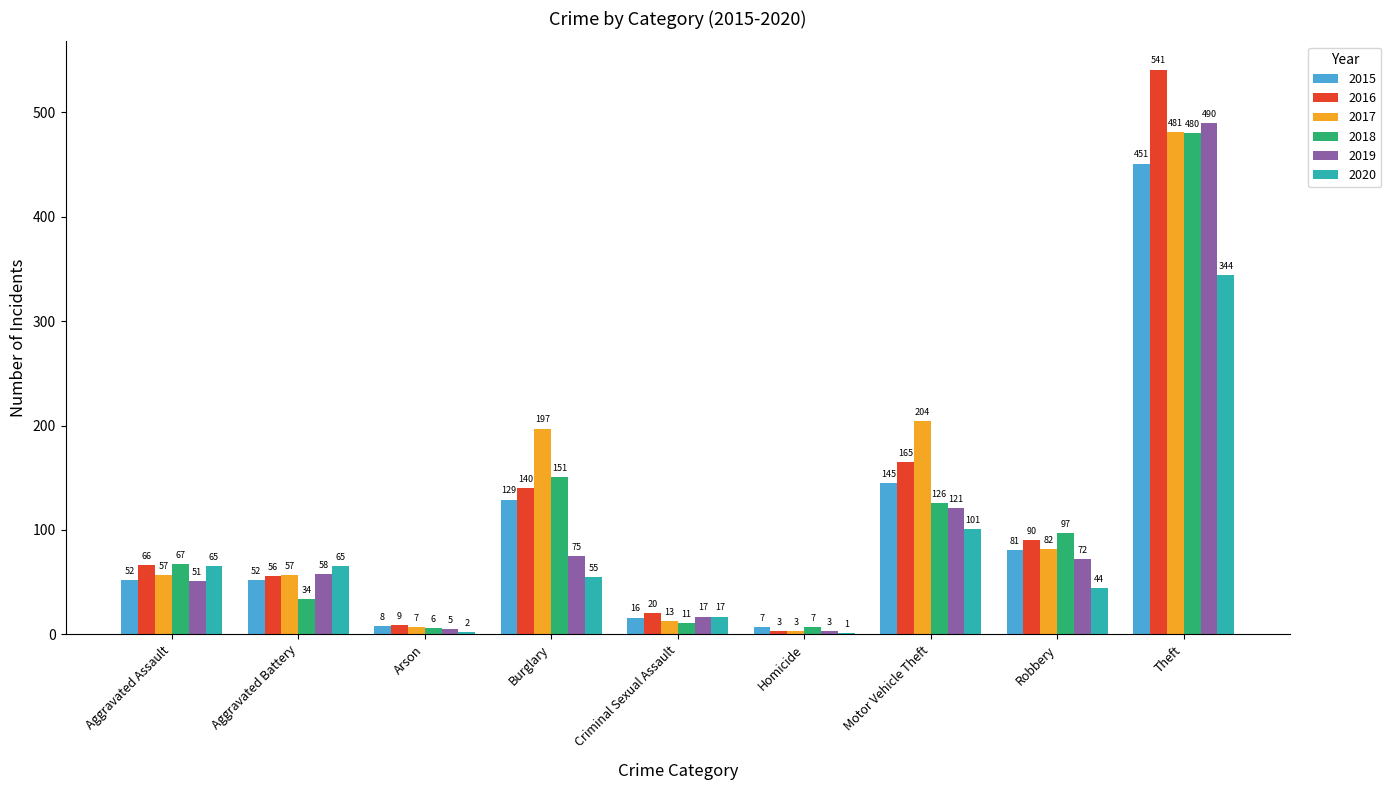

What is the average value of the 2019 series?

99